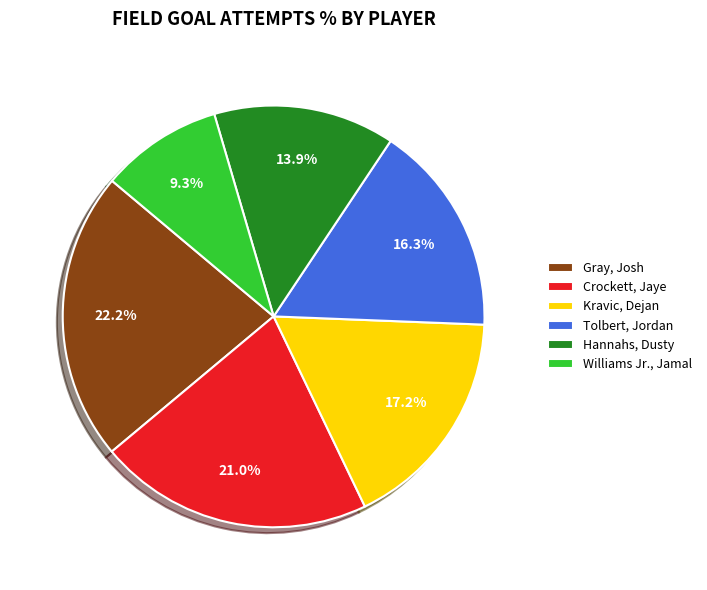

What percentage is the Tolbert, Jordan slice, to the nearest percent?

16%